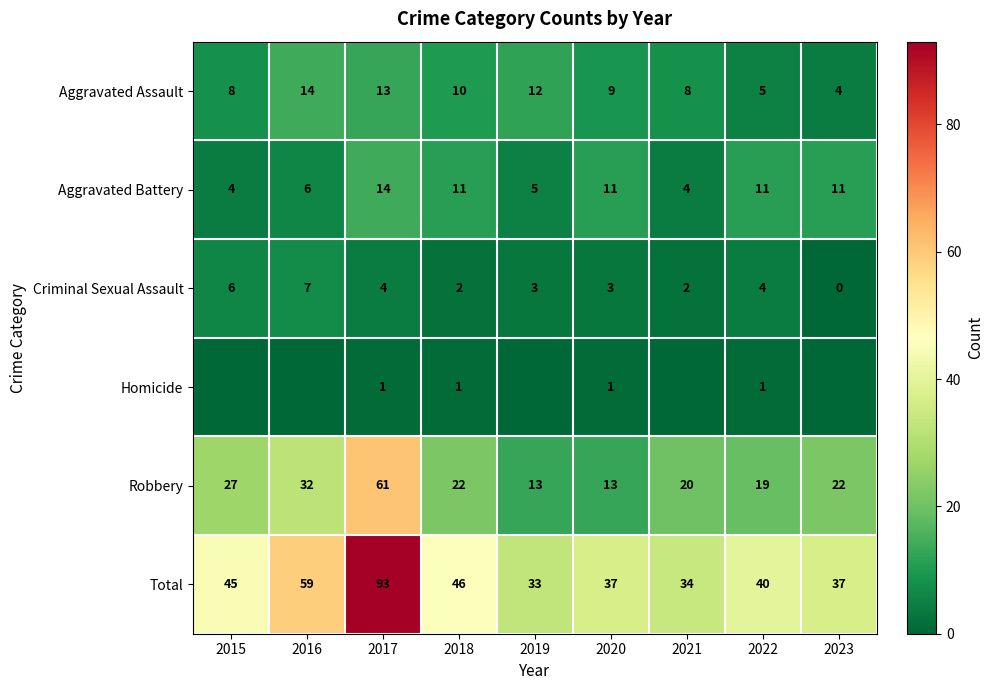

Is the value of Robbery at 2020 greater than the value of Aggravated Assault at 2023?

Yes